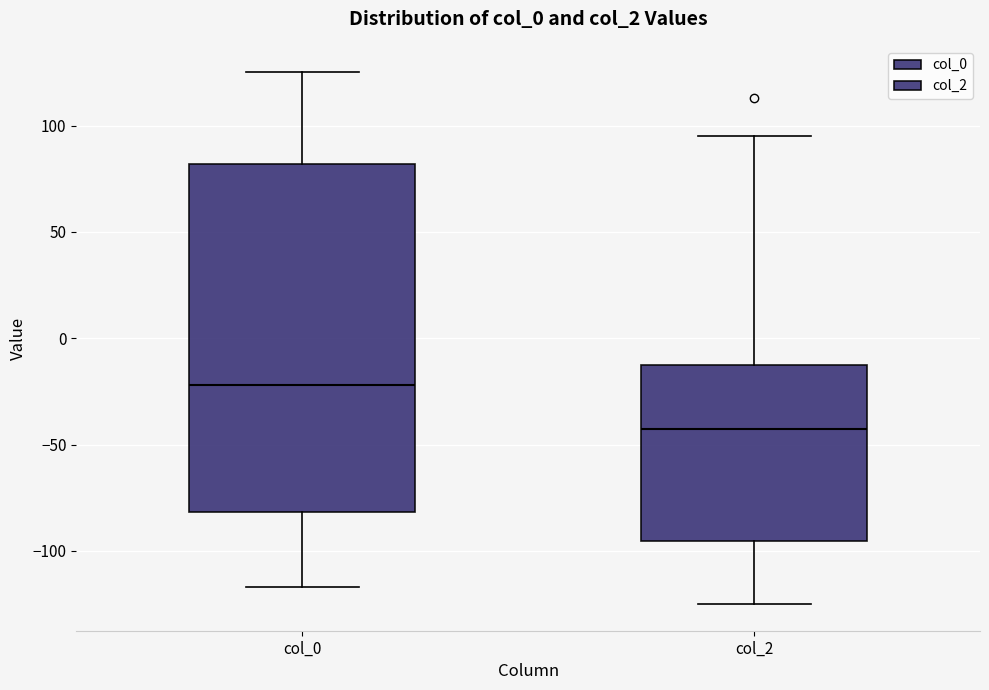

Reading left to right, read every box against the y-axis: the position of its median line, the range the box covers, and the ends of its whiskers. The values are not printed on the chart, so give them approximately, as read against the axis.

col_0: median -20, box -80 to 80, whiskers -115 to 125
col_2: median -40, box -95 to -15, whiskers -125 to 95